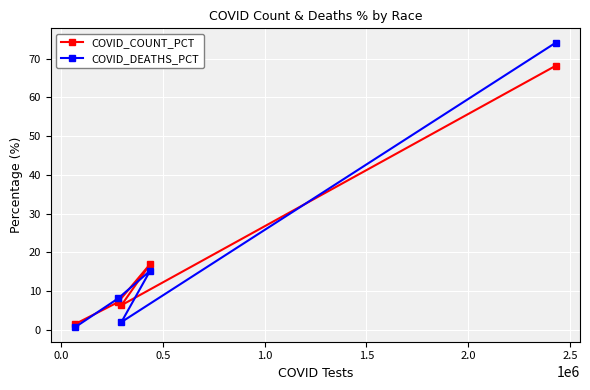

What is the value of the COVID_DEATHS_PCT point at the 4th from the left?

15.2